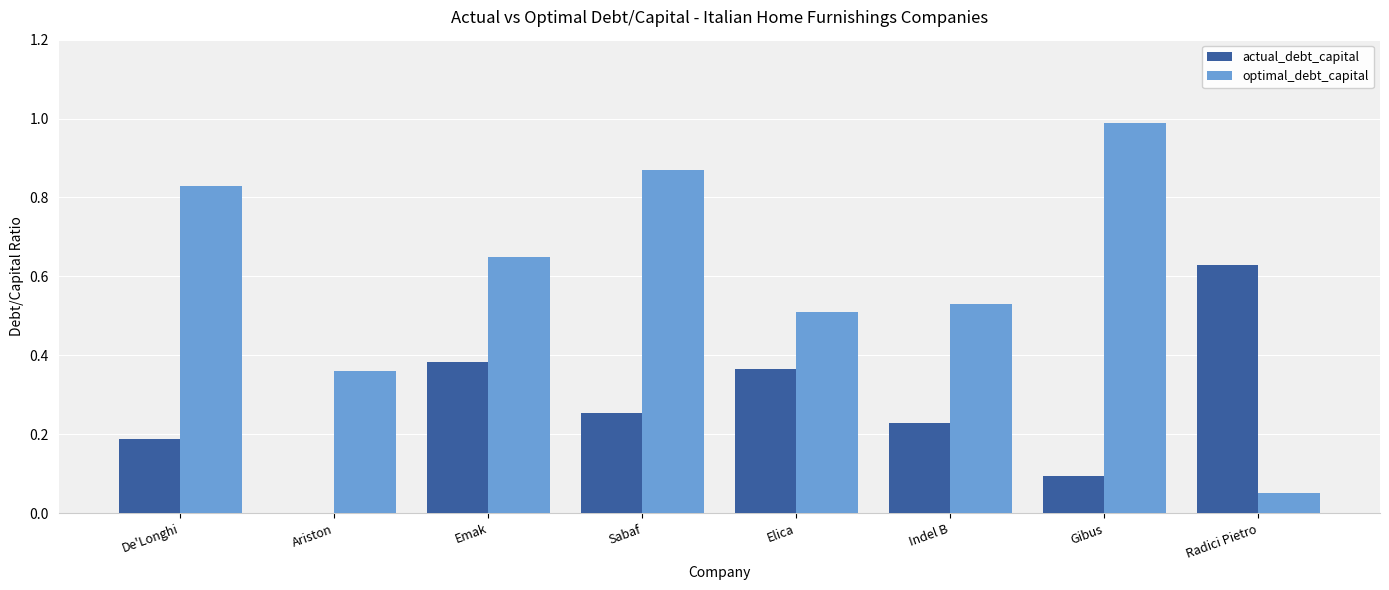

At which label is optimal_debt_capital closest to 0?

Radici Pietro